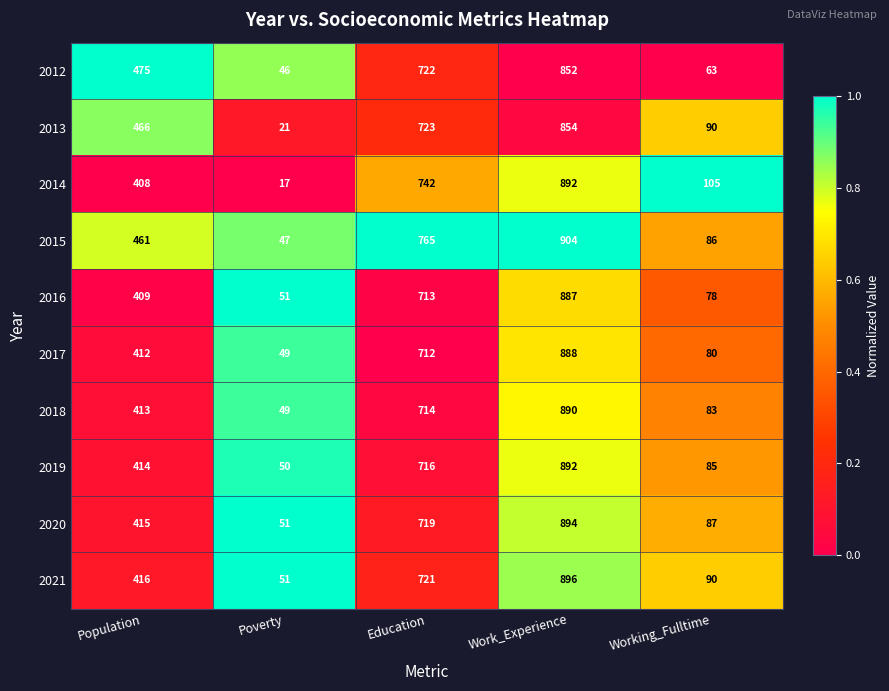

What is the total value across all series at Population?

4289